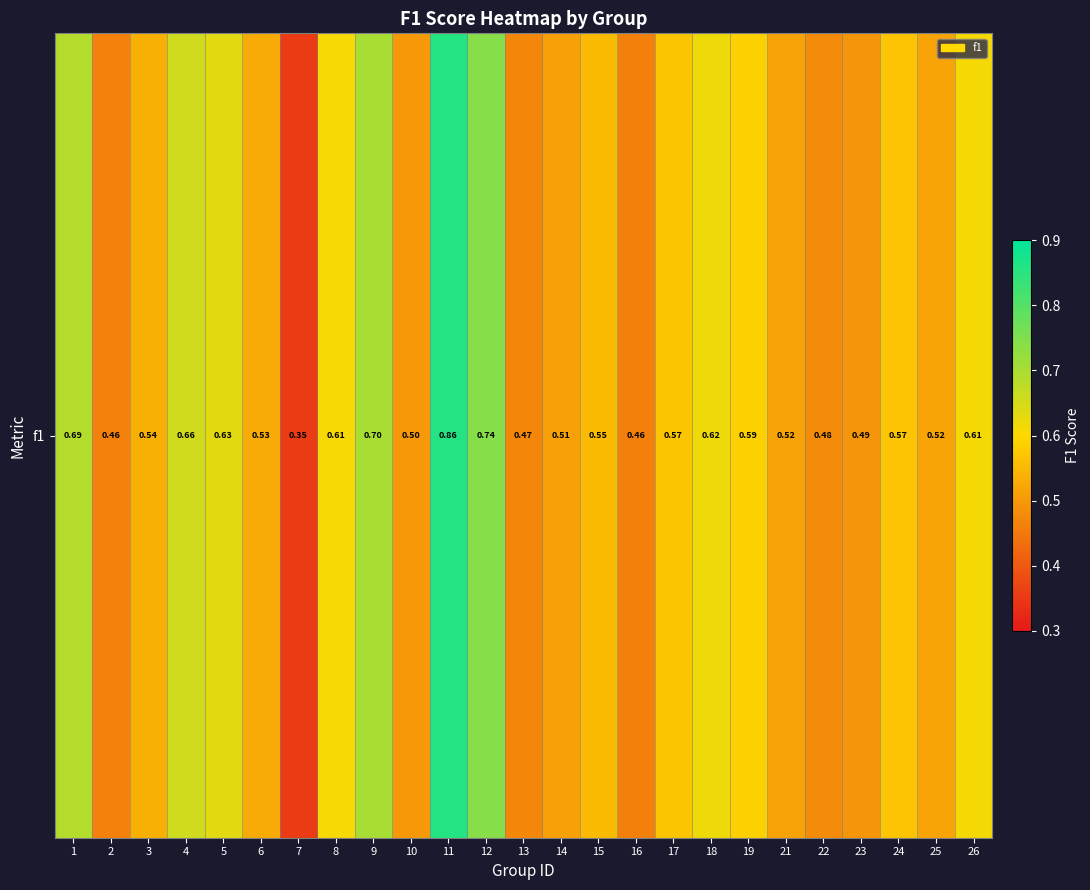

What is the sum of all values?

14.2